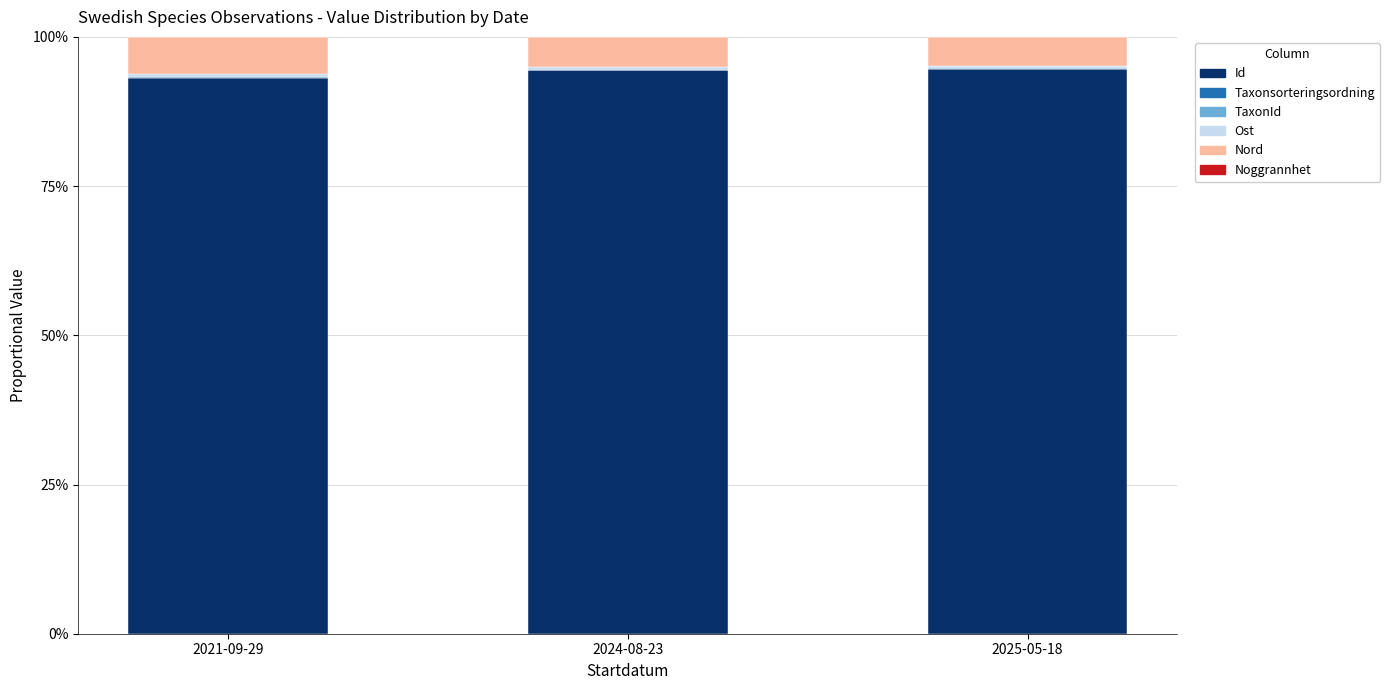

Does the chart contain stacked bars?

Yes